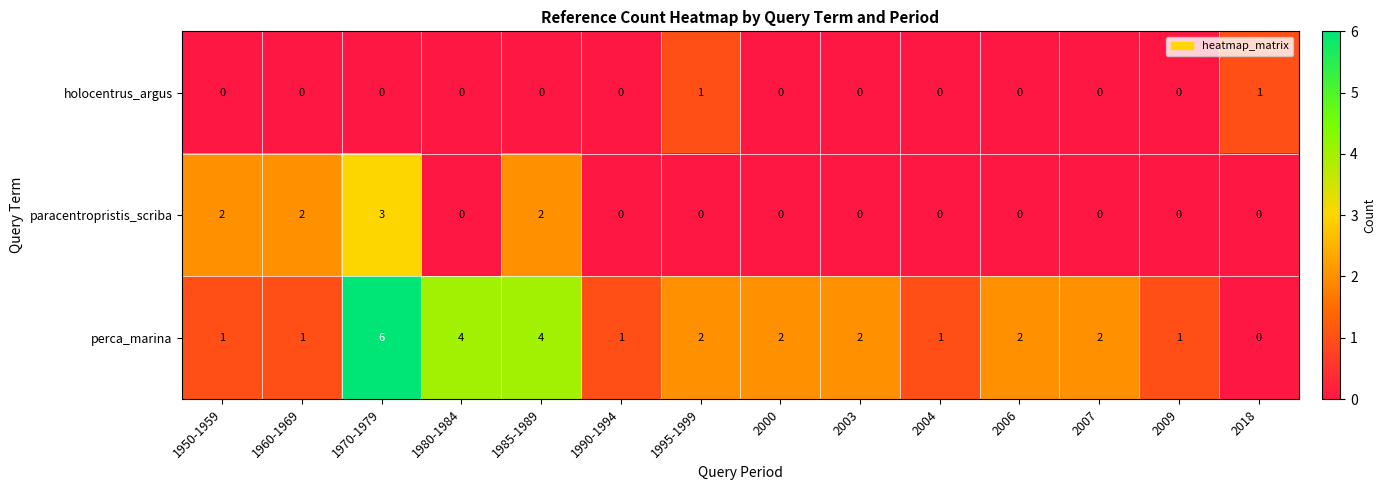

Is it true that paracentropristis_scriba equals 1 at 1985-1989?

False